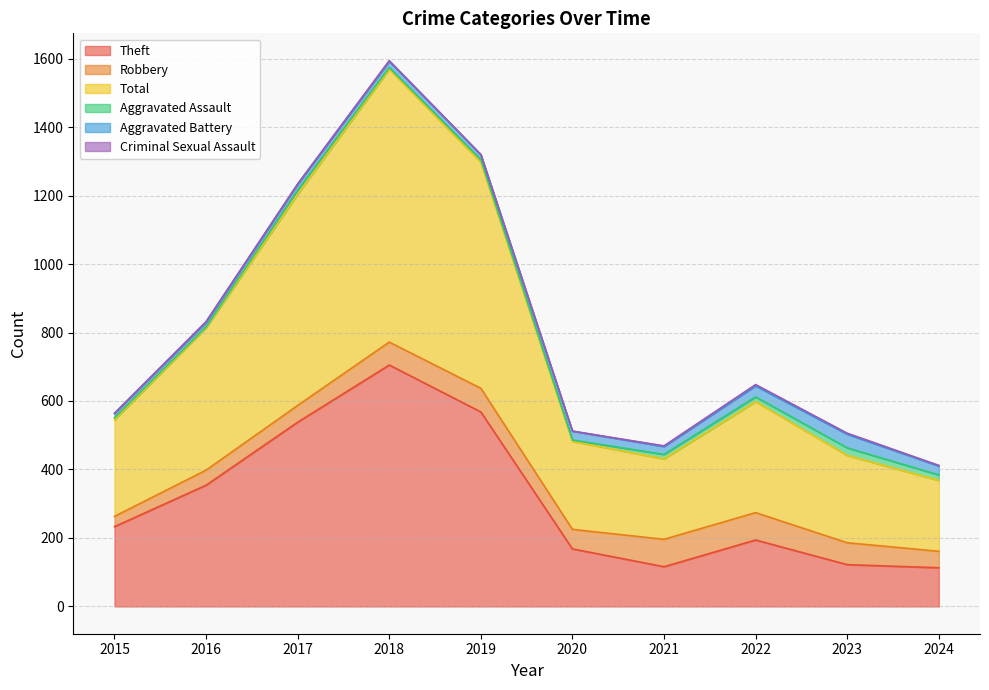

How many values in the Aggravated Assault series exceed 12?

4